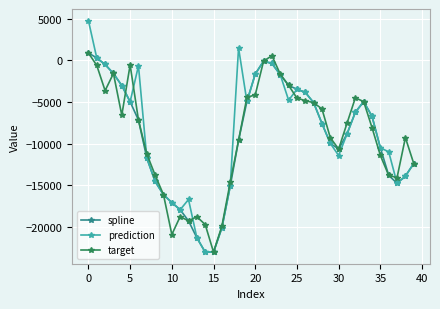

Which series has the widest spread of values?

prediction